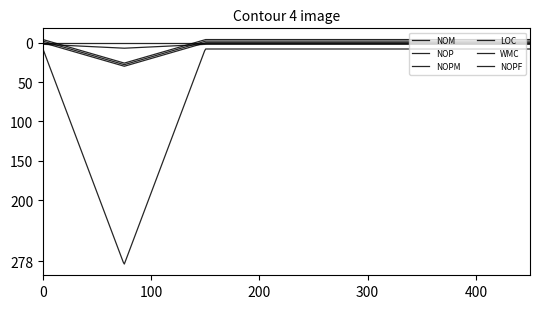

How many lines are shown in the chart?

6